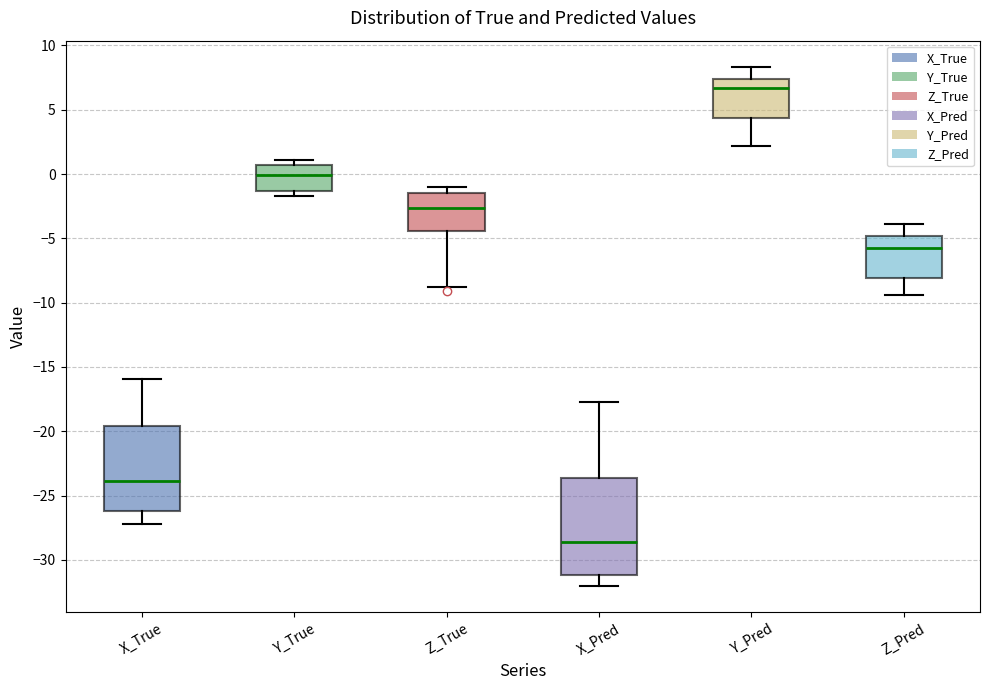

Which box is the tallest, from its lower edge to its upper edge?

X_Pred